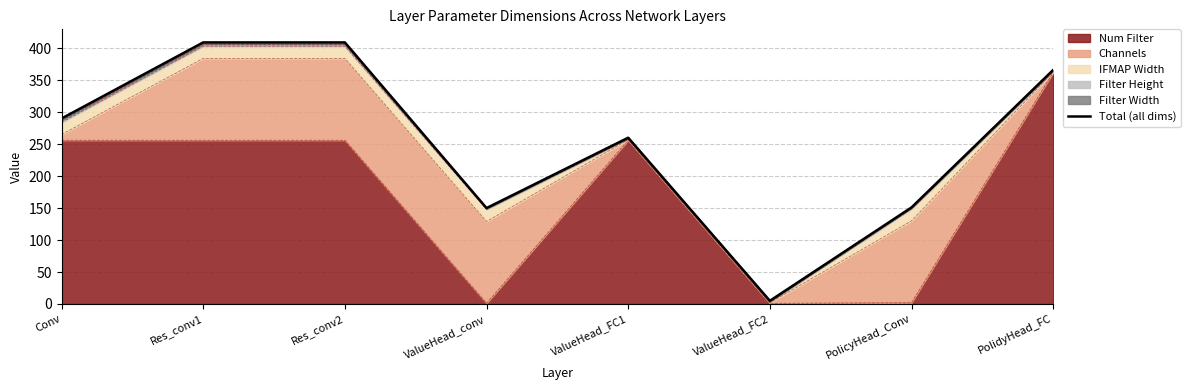

What is the label of the 5th point from the right?

ValueHead_conv